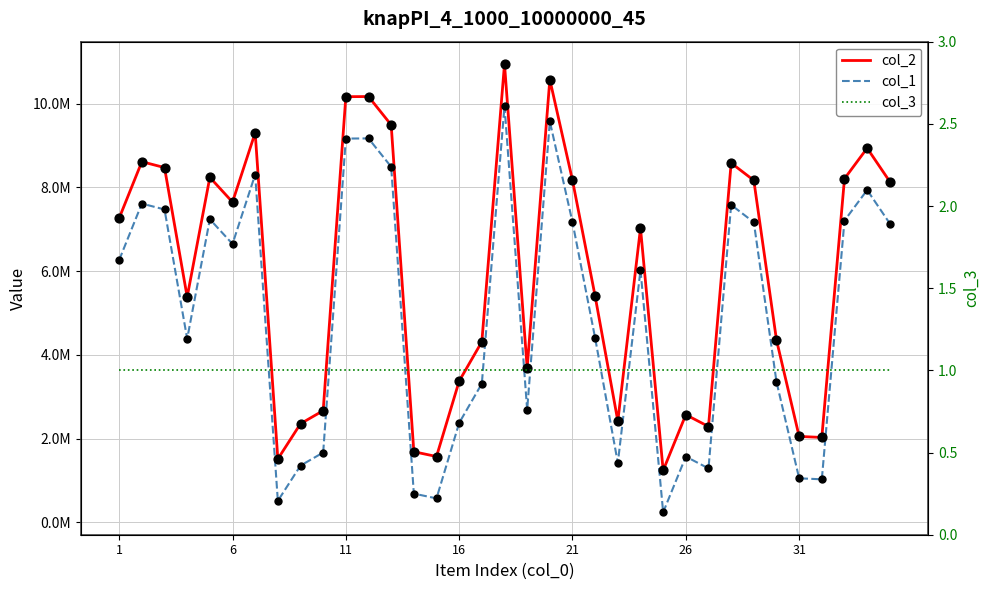

Is the value of col_2 at 14 greater than the value of col_3 at 26?

Yes